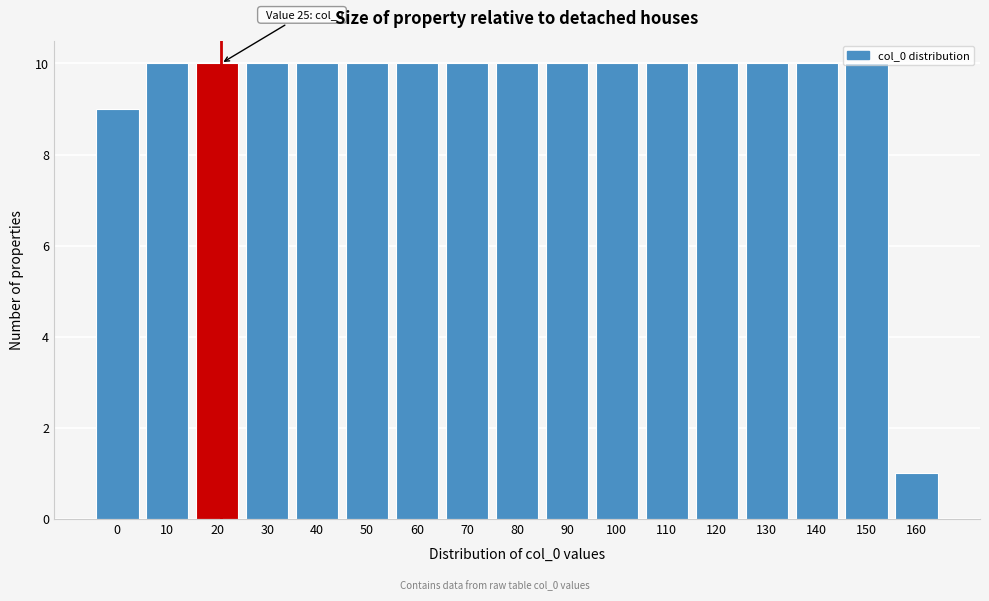

Approximately how many times larger is the value at 140 compared to 0?

1.1